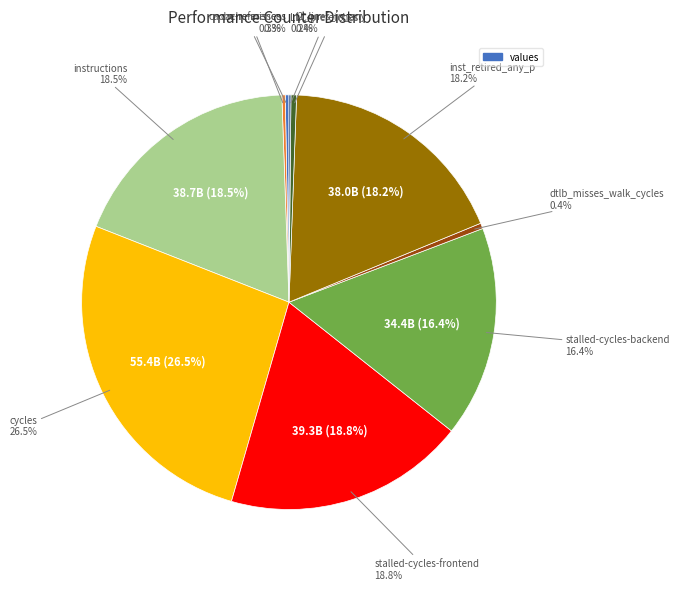

Which has a higher value, cache-references or stalled-cycles-backend?

stalled-cycles-backend